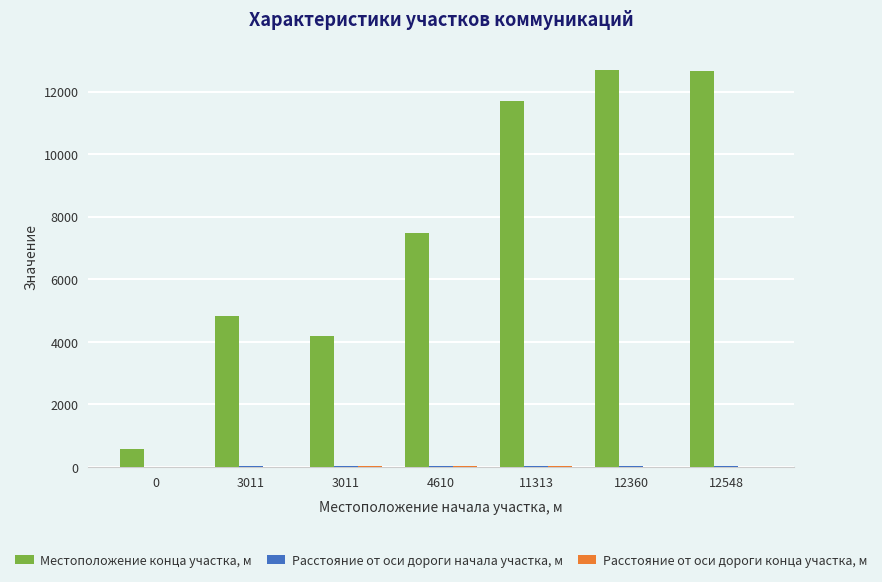

At which label does Местоположение конца участка, м reach its peak?

12360